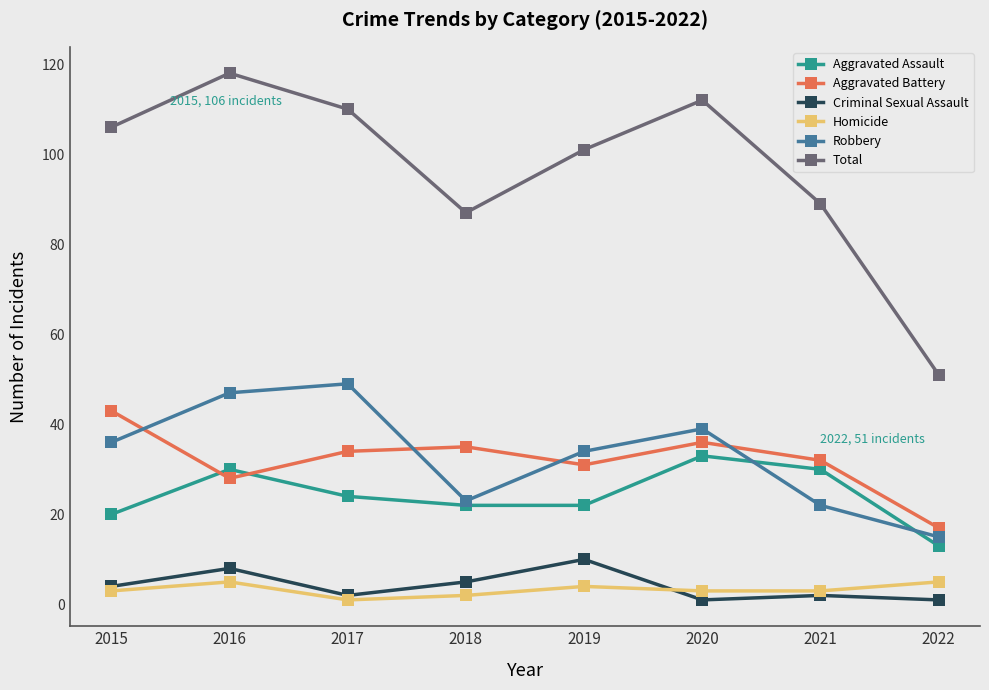

Reading left to right, transcribe all the data shown in this chart.

Aggravated Assault: 20	30	24	22	22	33	30	13
Aggravated Battery: 43	28	34	35	31	36	32	17
Criminal Sexual Assault: 4	8	2	5	10	1	2	1
Homicide: 3	5	1	2	4	3	3	5
Robbery: 36	47	49	23	34	39	22	15
Total: 106	118	110	87	101	112	89	51